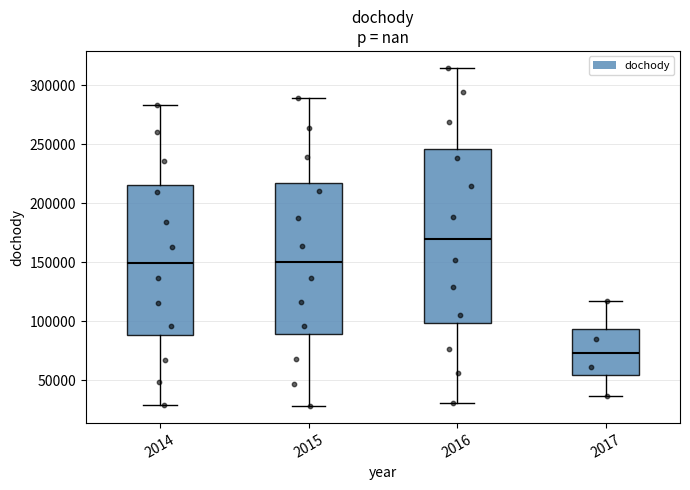

Where does the lower whisker of the box at x = 2017 end on the y-axis? The values are not printed on the chart, so give them approximately, as read against the axis.

35000